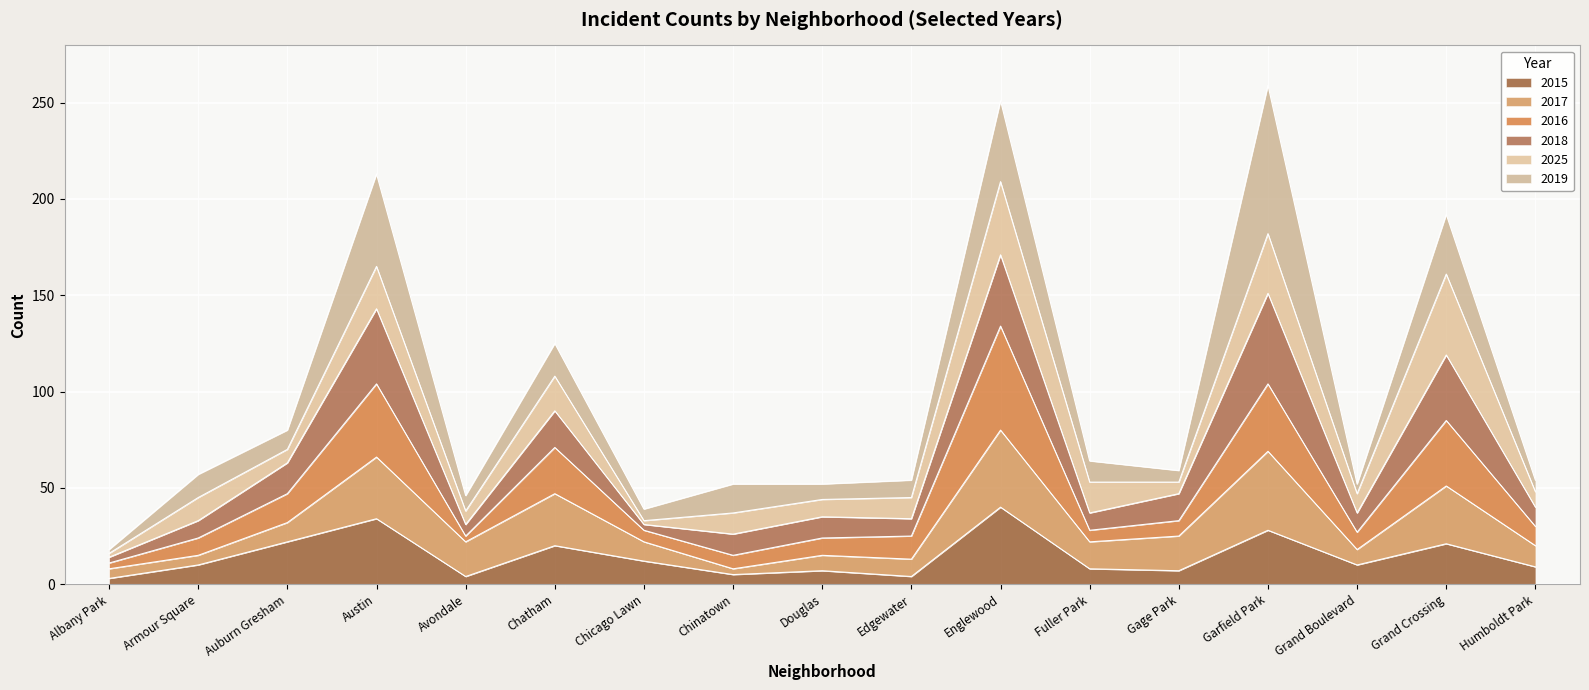

What is the total value across all series at Austin?

213